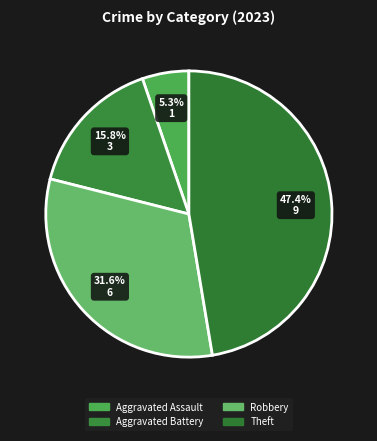

How many slices are in this pie chart?

4